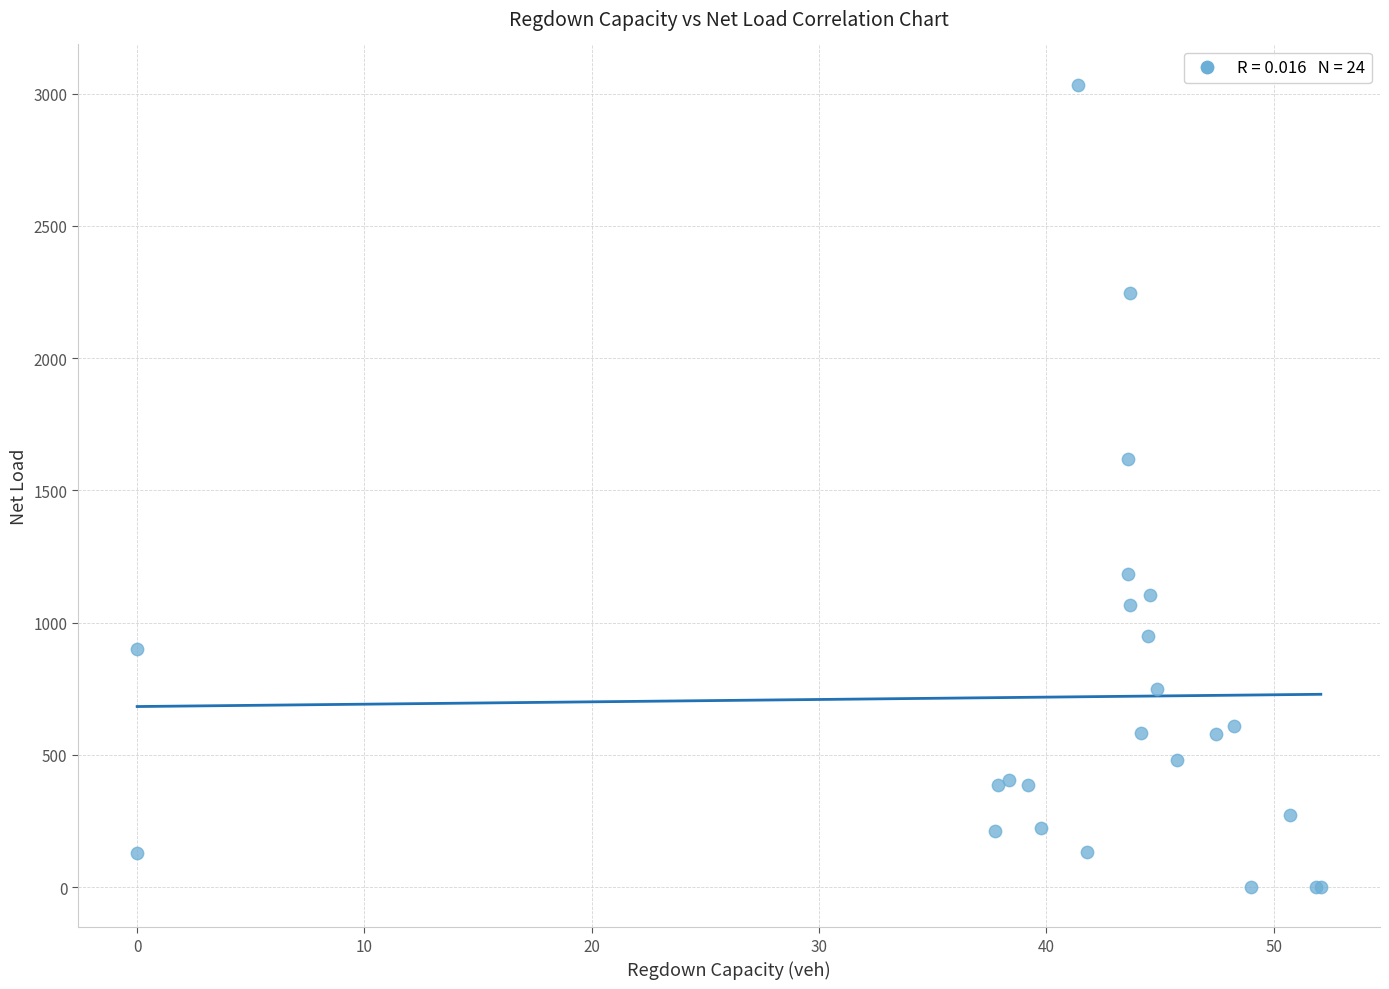

What Y value in the scatter plot is closest to 1517?

1620.5